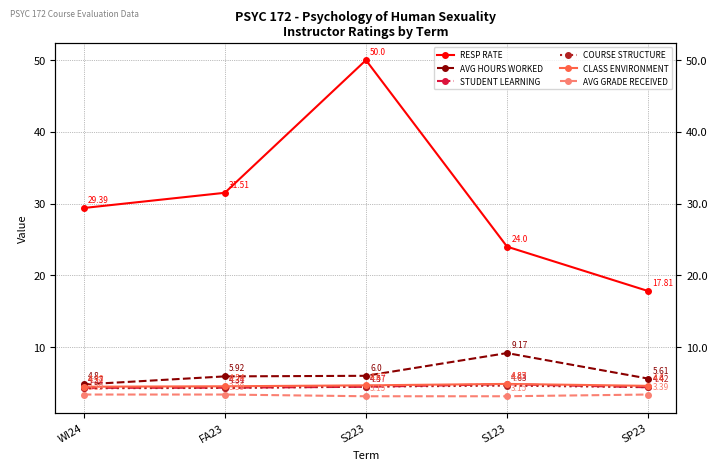

Rank the series at FA23 from highest to lowest value.

RESP RATE, AVG HOURS WORKED, CLASS ENVIRONMENT, STUDENT LEARNING, COURSE STRUCTURE, AVG GRADE RECEIVED